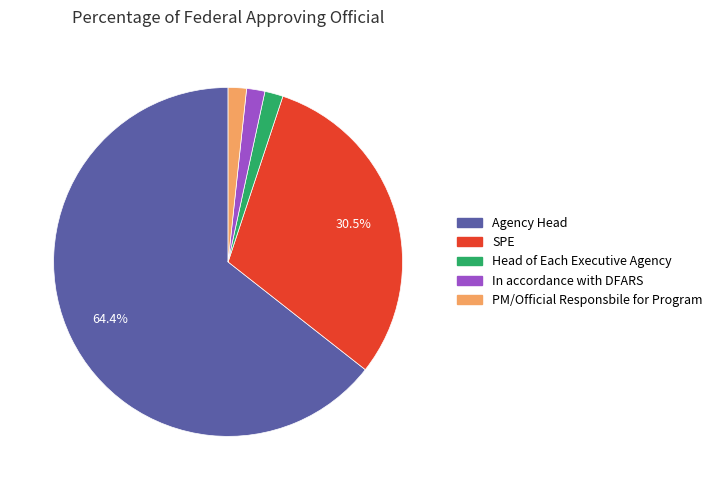

Which has a higher value, SPE or Head of Each Executive Agency?

SPE